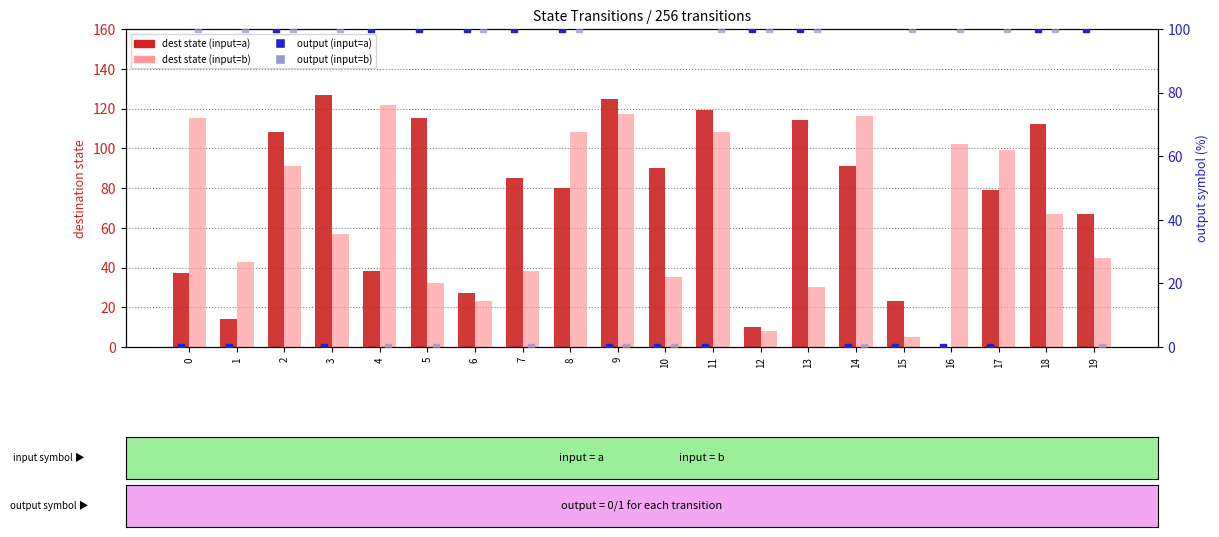

Which series reaches the maximum Y coordinate?

dest state (input=a)